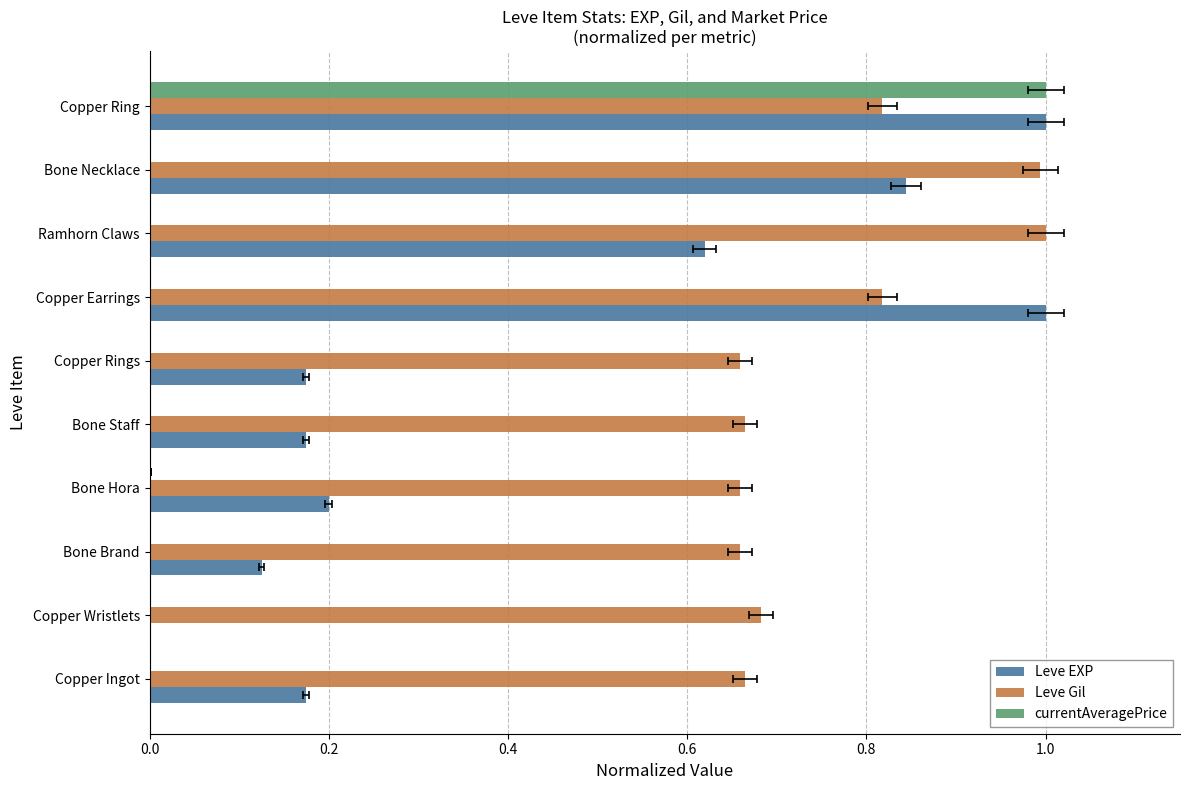

The currentAveragePrice series shows 0.0 at Bone Necklace. True or false?

True